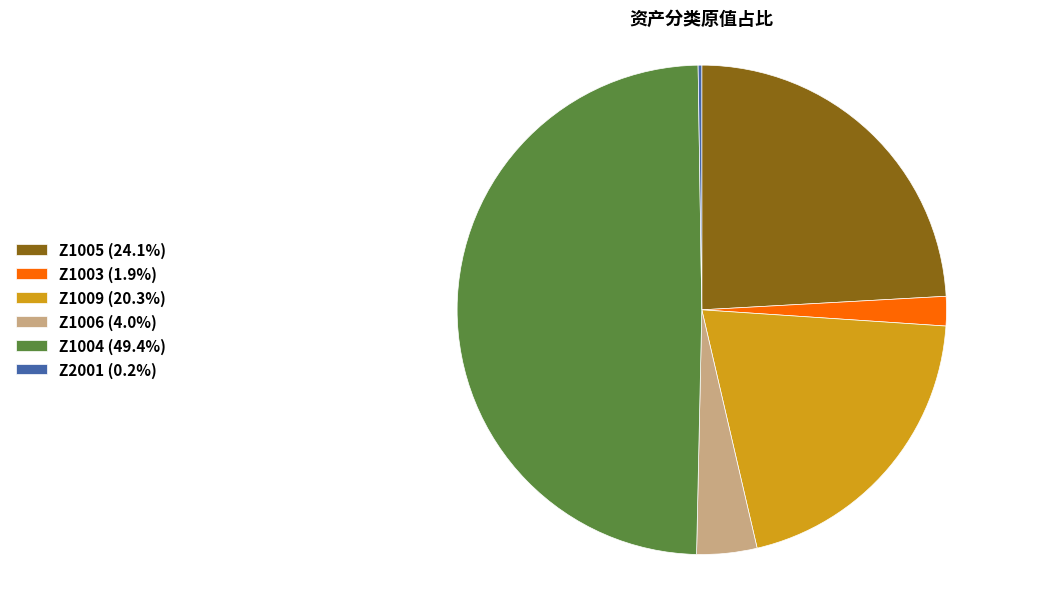

Combined, do Z1003 (1.9%) and Z1004 (49.4%) account for over 50%?

Yes